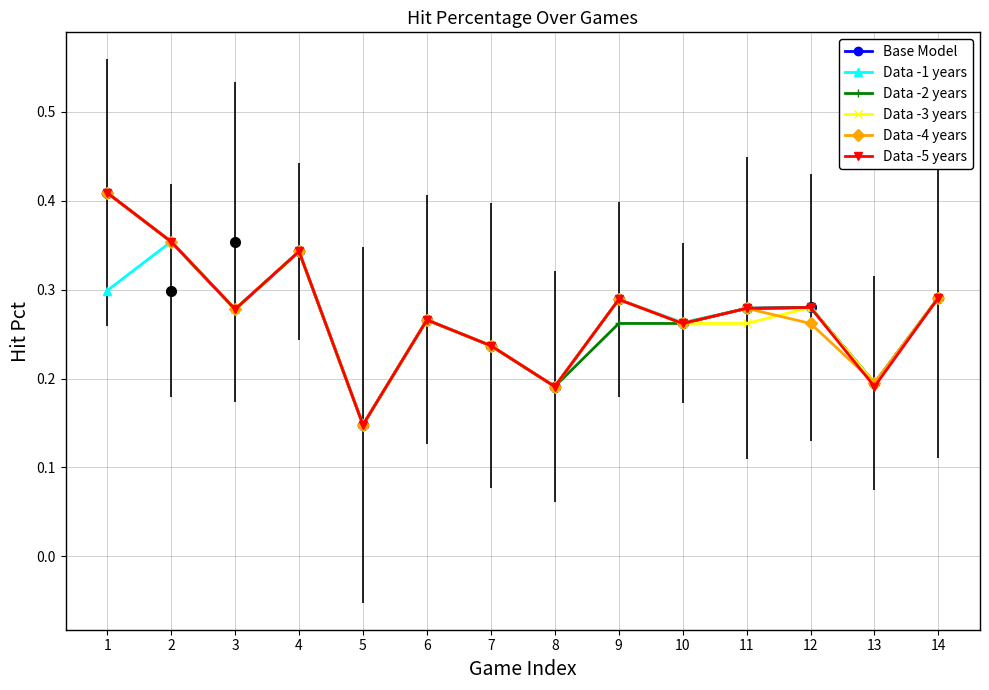

What is the value of the Data -3 years point at the 2nd from the left?

0.4